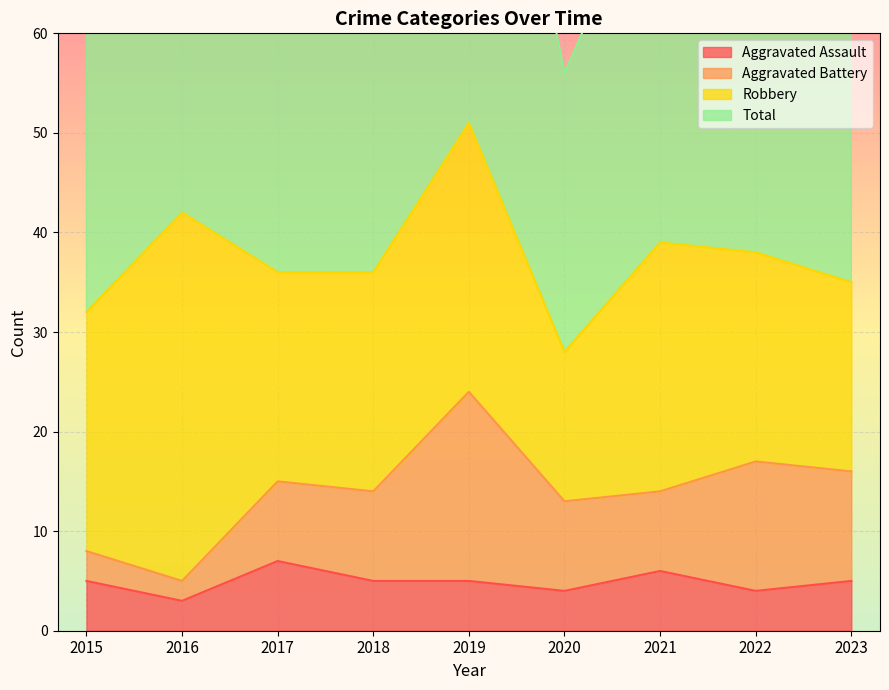

What is the sum of all Total values?

680